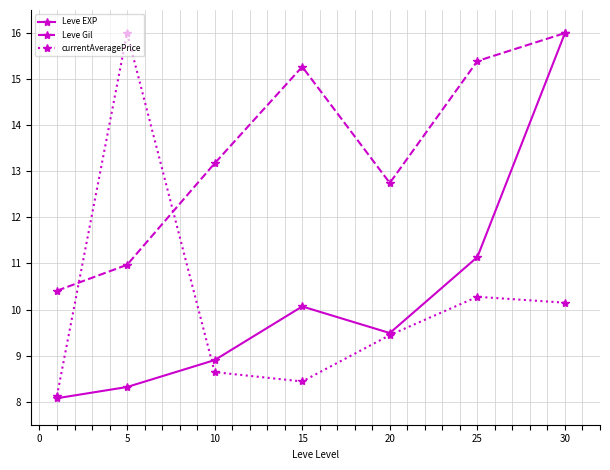

Which series has the largest total across all categories?

Leve Gil